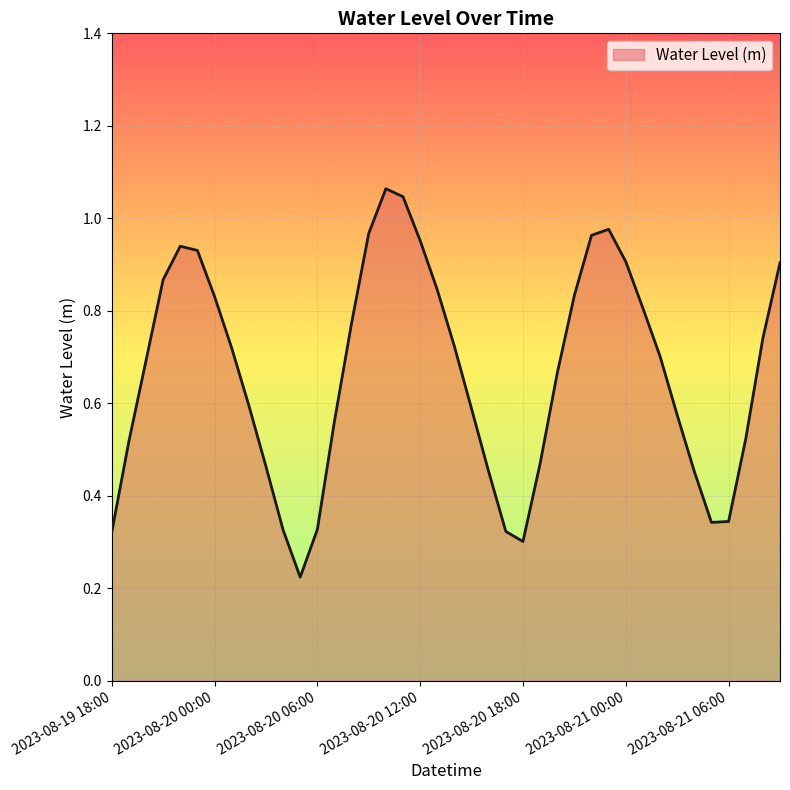

How many lines are shown in the chart?

1